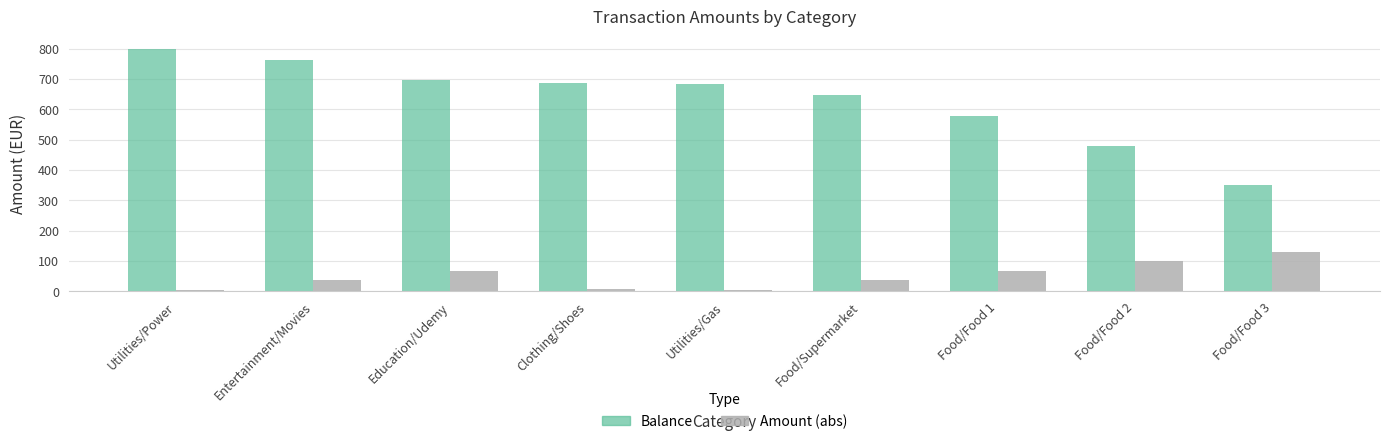

What is the difference between the maximum and minimum values in the Balance series?

450.0